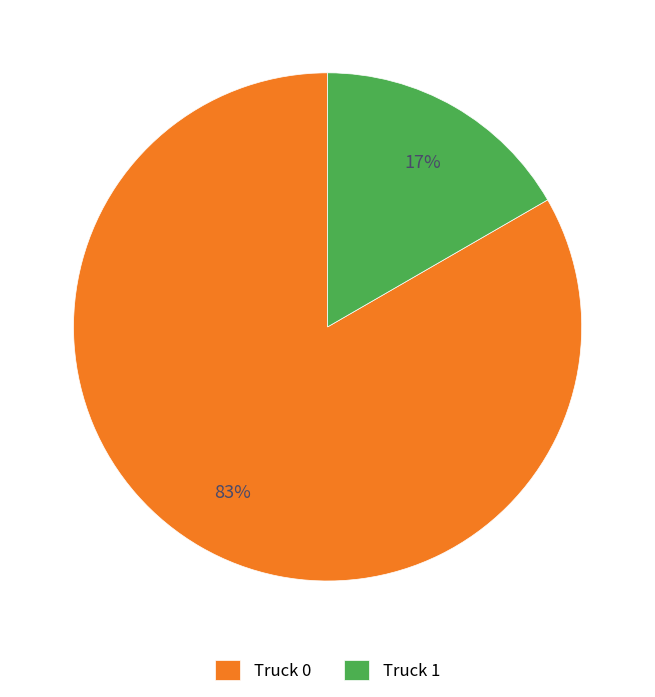

Which slice is the smallest?

Truck 1